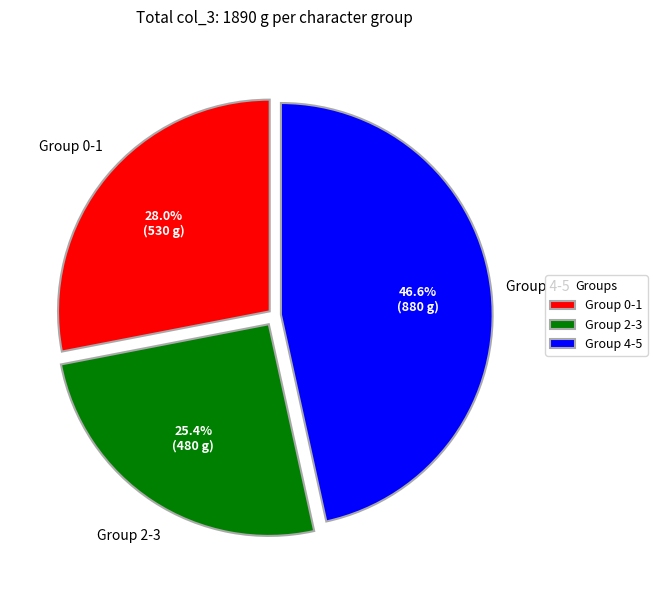

Rank the categories by value from highest to lowest.

Group 4-5, Group 0-1, Group 2-3